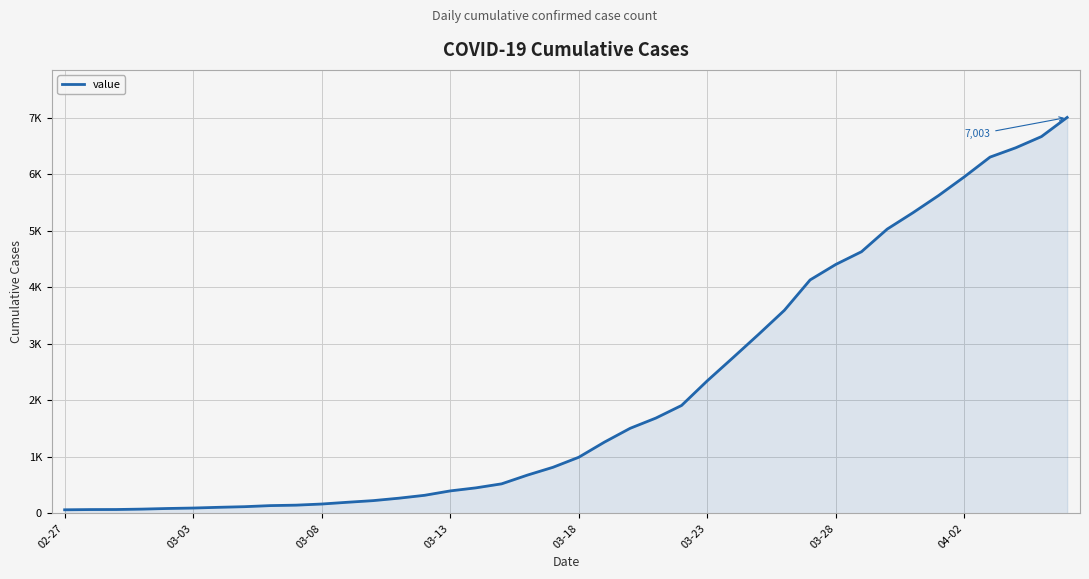

Does the chart have visible grid lines?

Yes